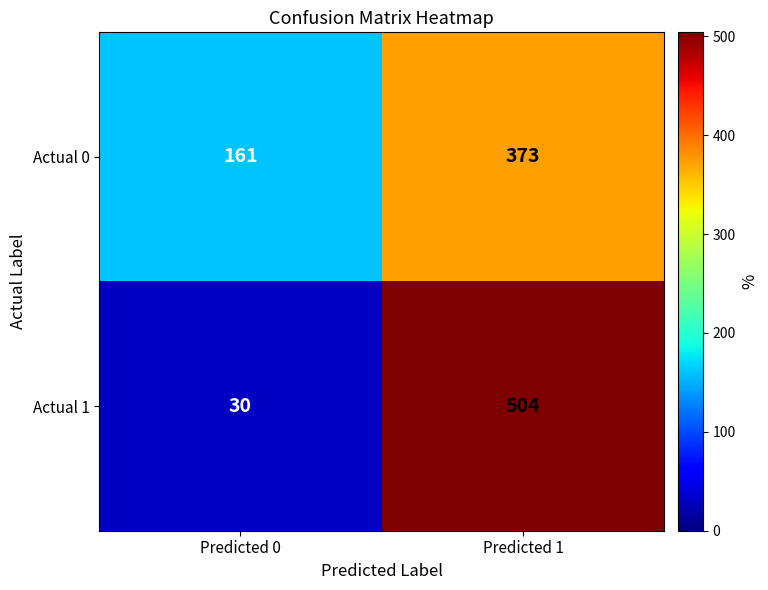

At Predicted 0, list the series in order from largest to smallest.

Actual 0, Actual 1